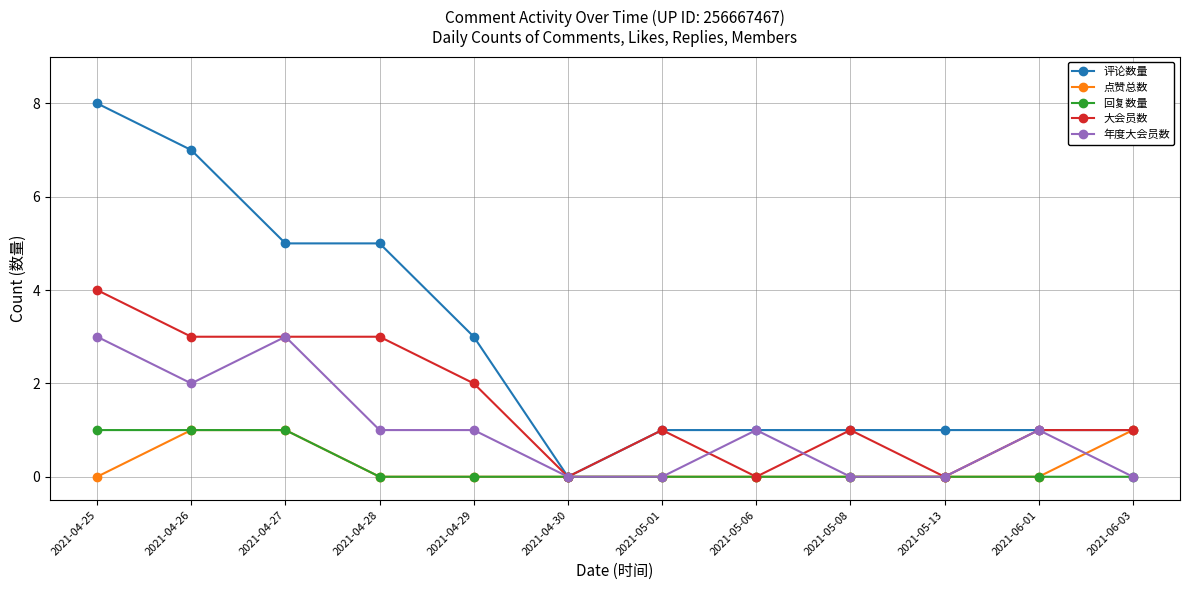

The 大会员数 series shows 1 at 2021-06-01. True or false?

True